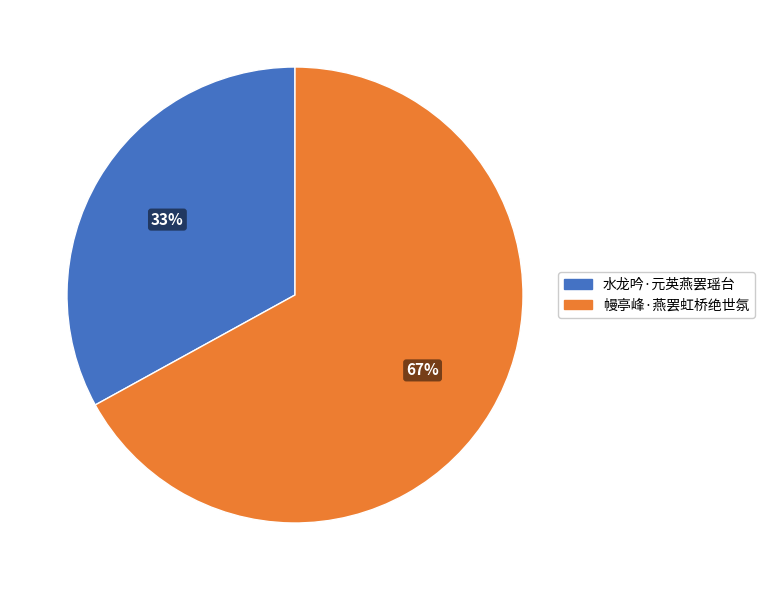

To the nearest percent, what is the difference between the largest and smallest slice percentages?

34%